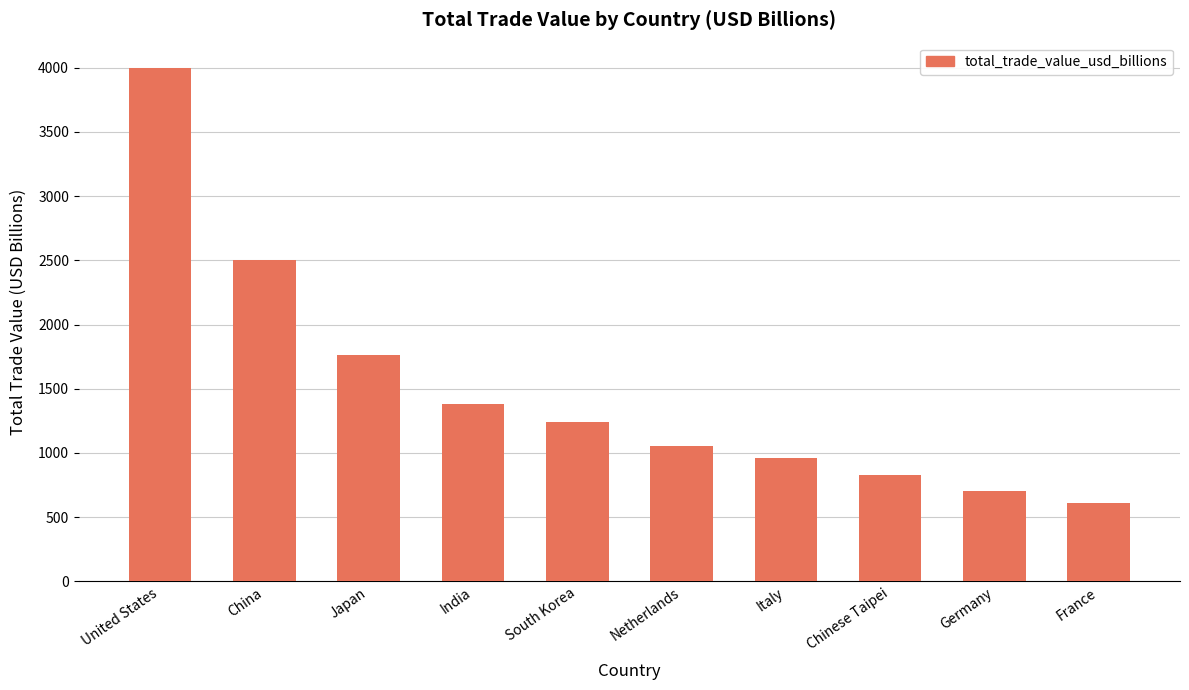

What value does the data have at Japan?

1760.6